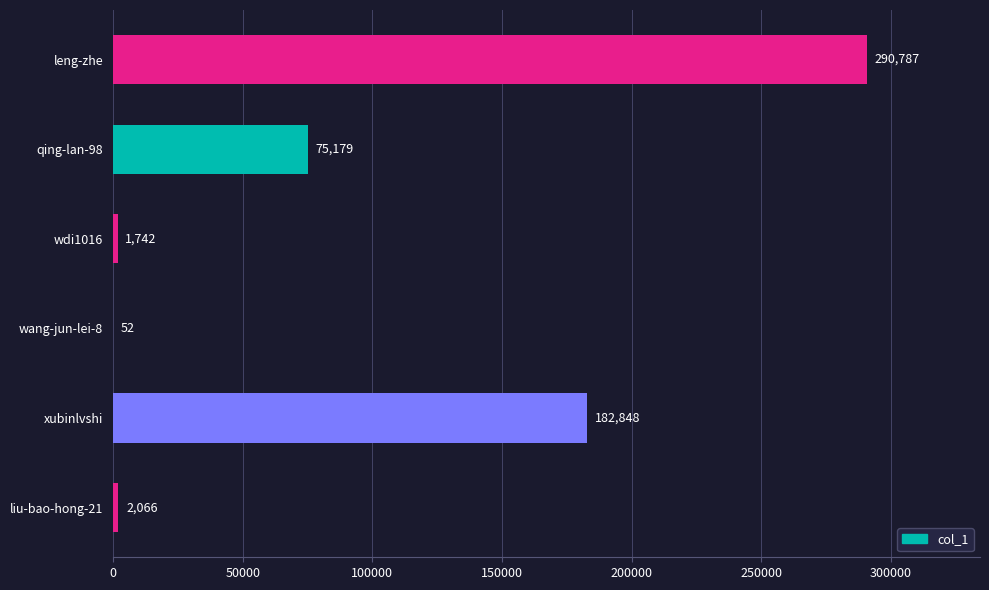

What is the sum of the values at wdi1016 and qing-lan-98?

76921